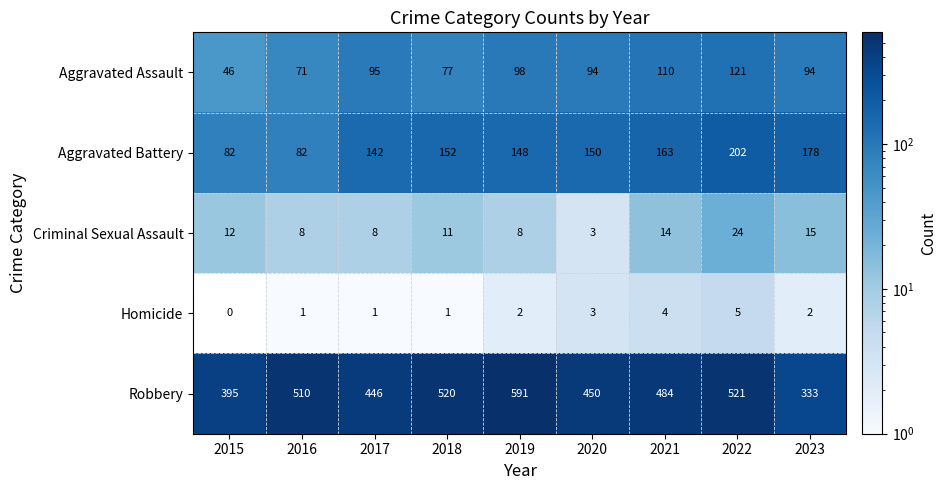

At which category is the sum across all series the highest?

2022